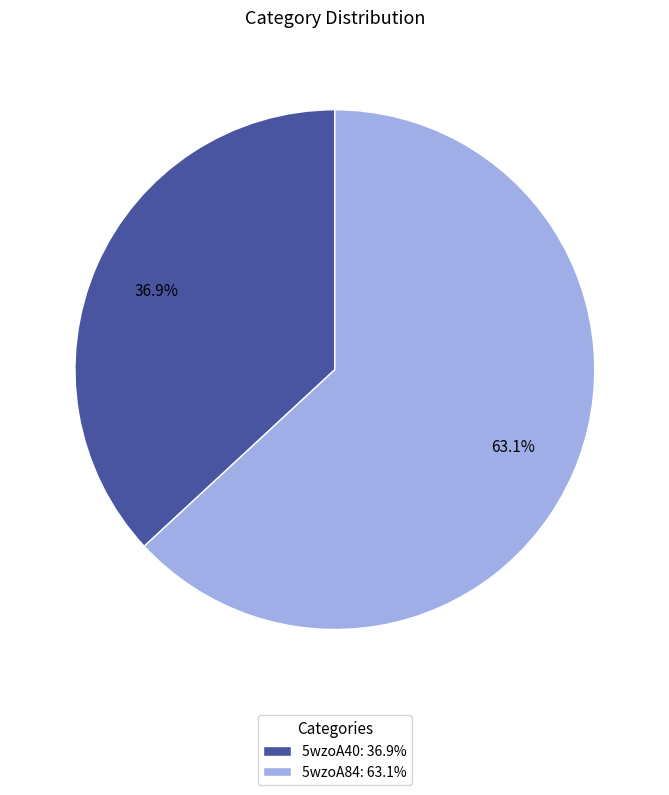

True or false: 5wzoA40 accounts for 37% of the total.

True